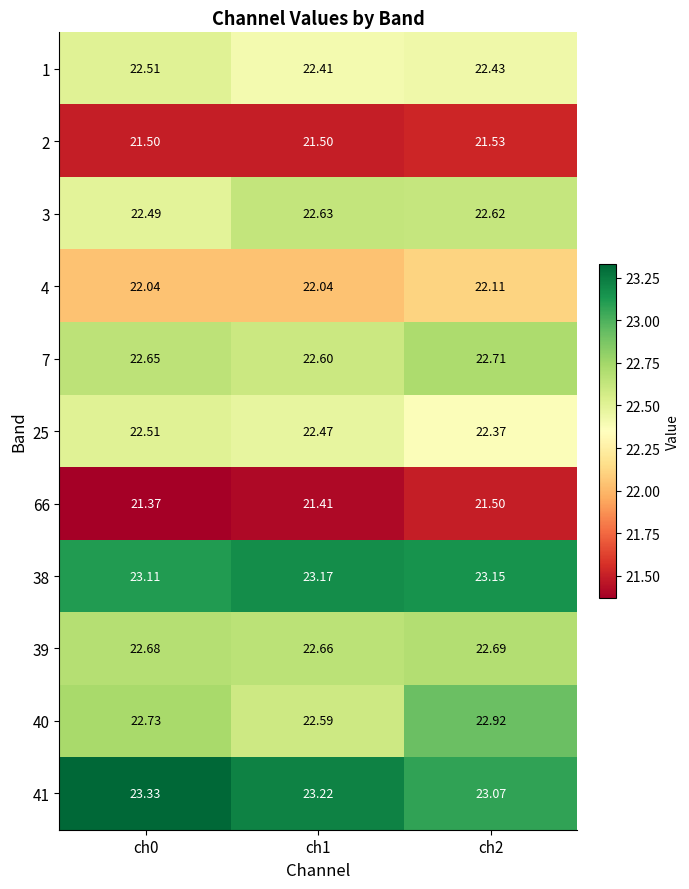

Is the value of 7 at ch0 greater than the value of 66 at ch0?

Yes